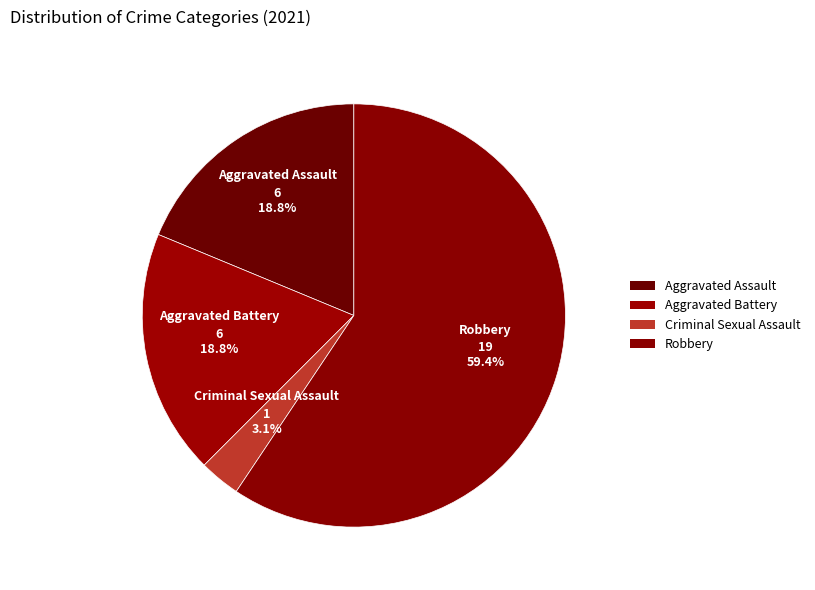

What is the ratio of the value at Robbery to the value at Criminal Sexual Assault?

19.0